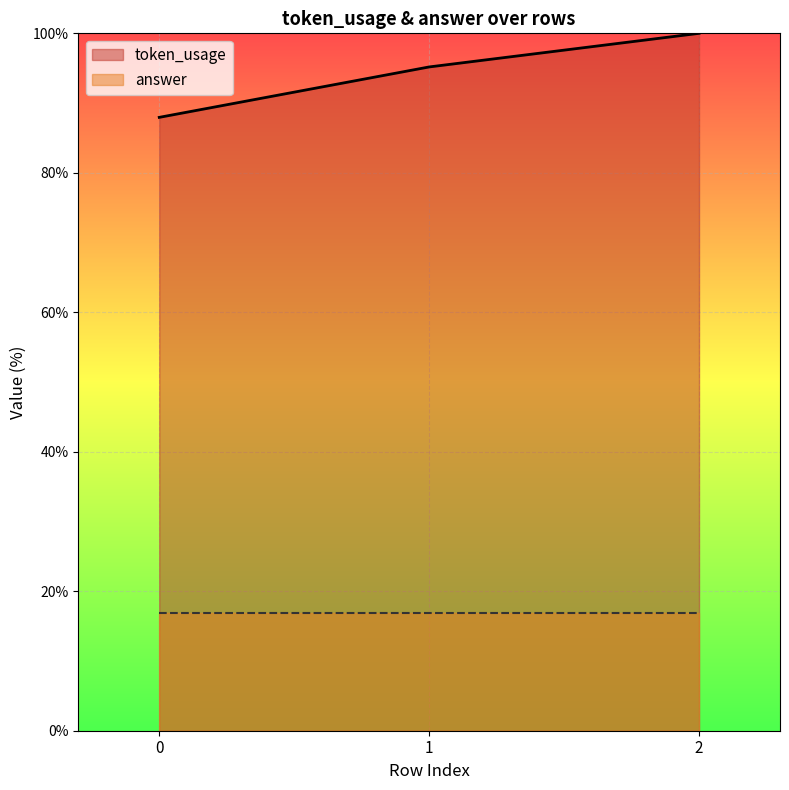

Is it true that the value at 2 is 33.3?

False